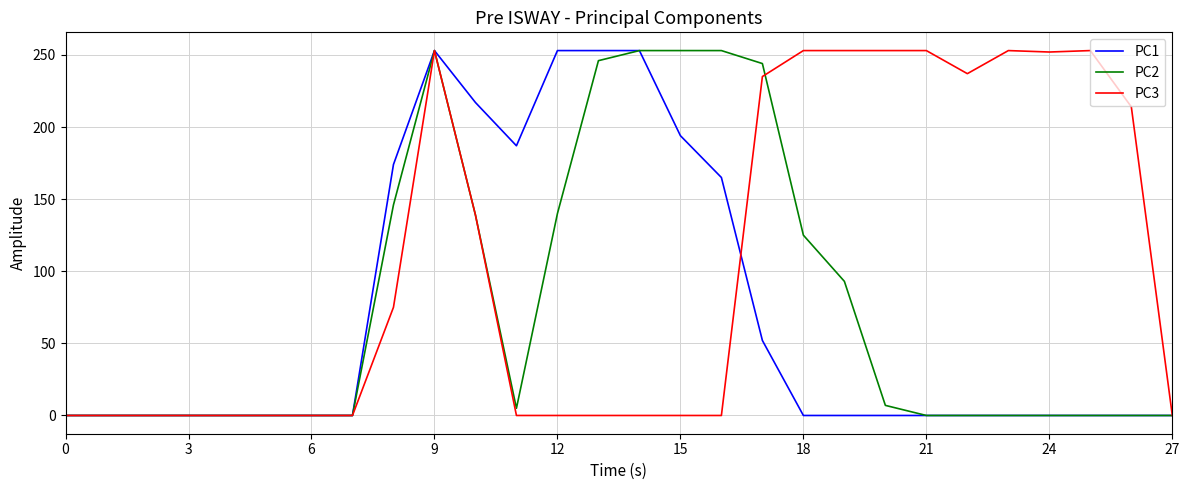

Which series has the largest total across all categories?

PC3